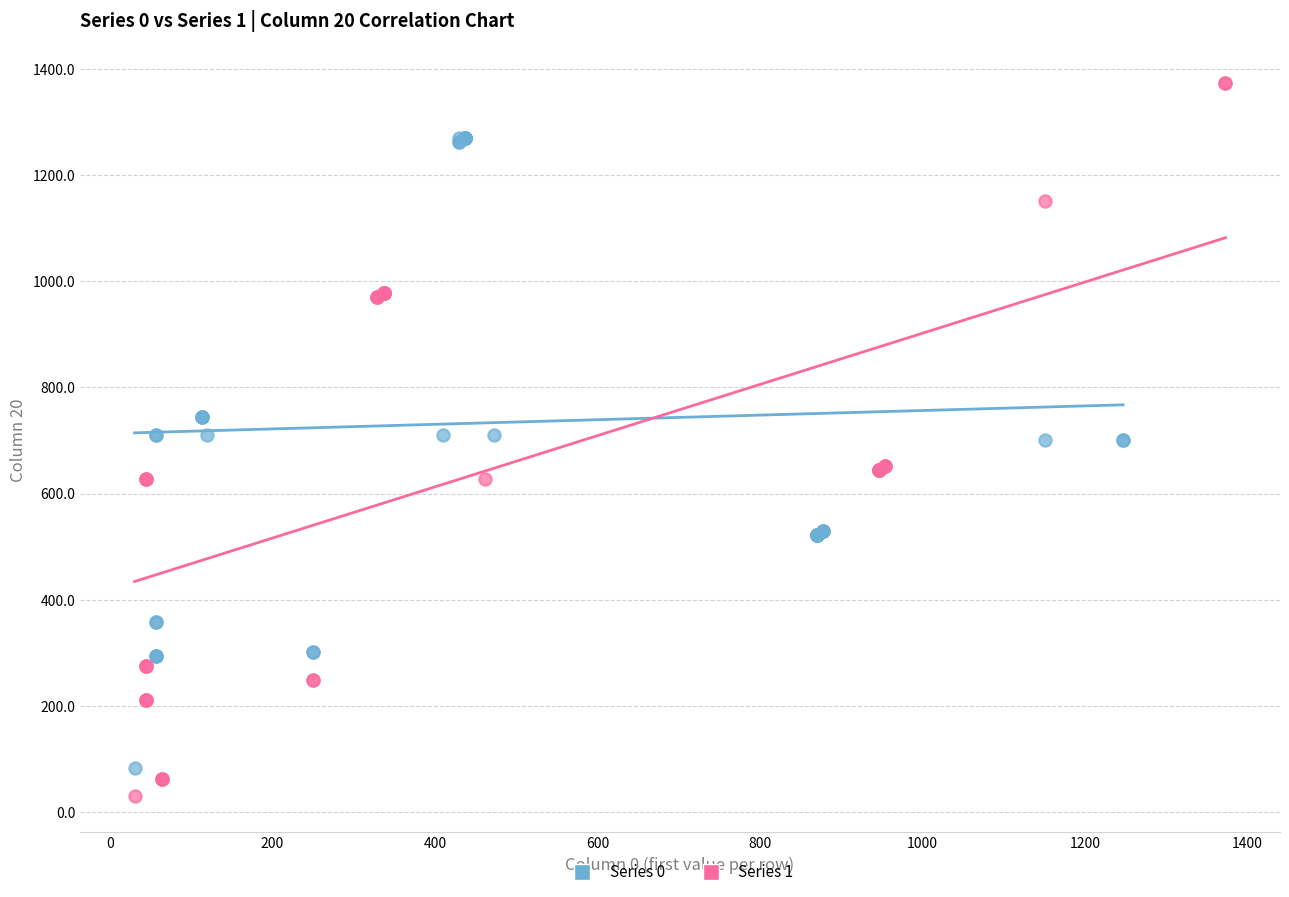

Which series has the widest spread of Y values?

Series 1